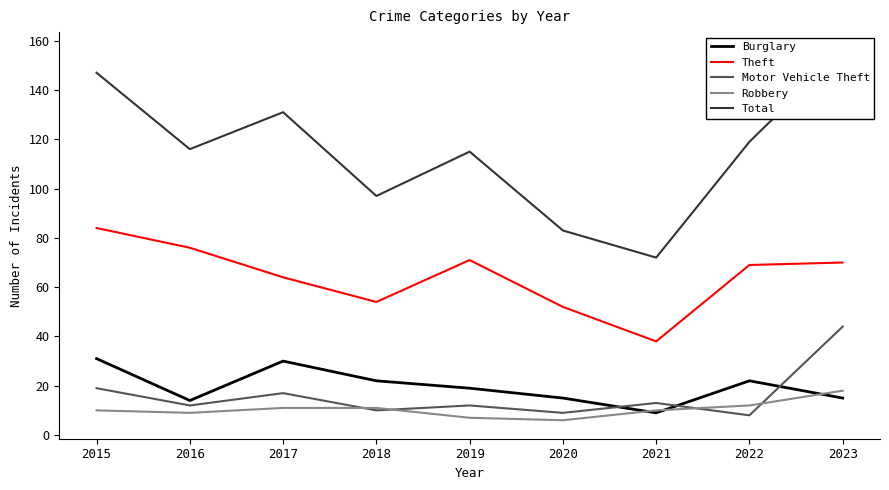

The value of Motor Vehicle Theft at 2023 is 22. True or false?

False